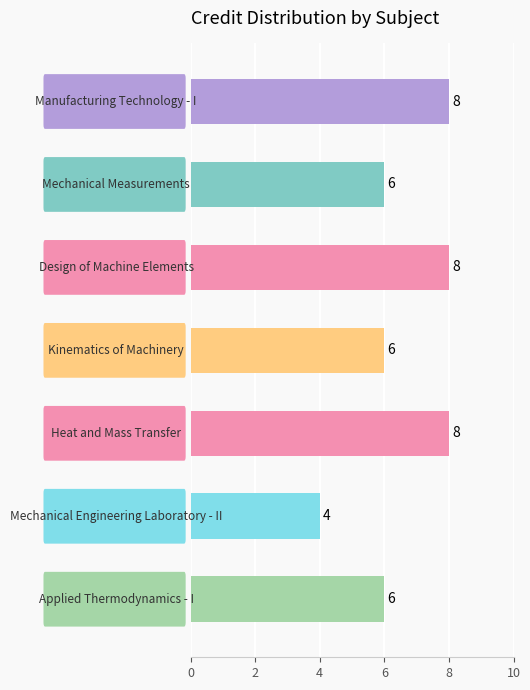

What is the sum of all values?

46